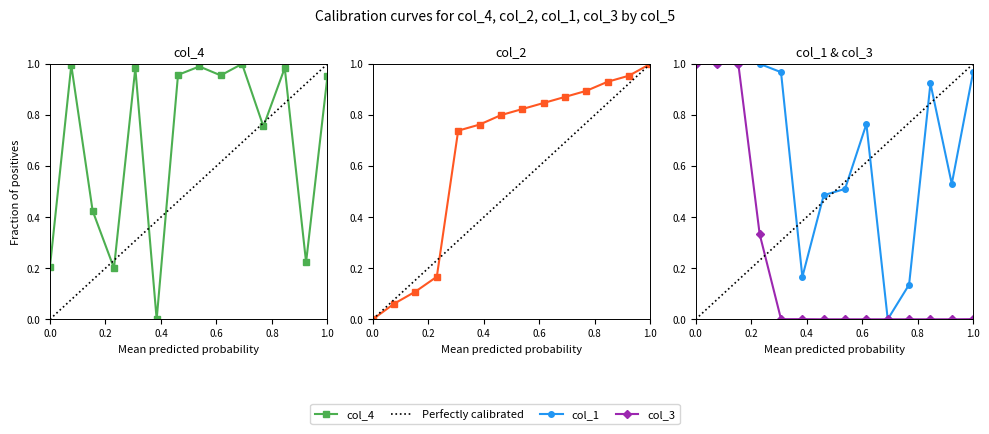

How many lines are shown in the chart?

4